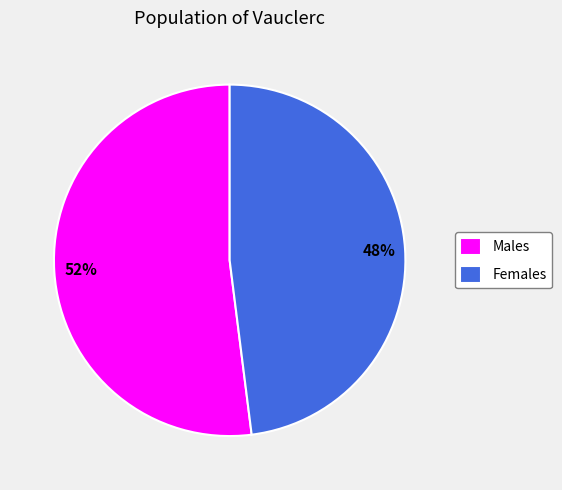

Which category accounts for the majority?

Males